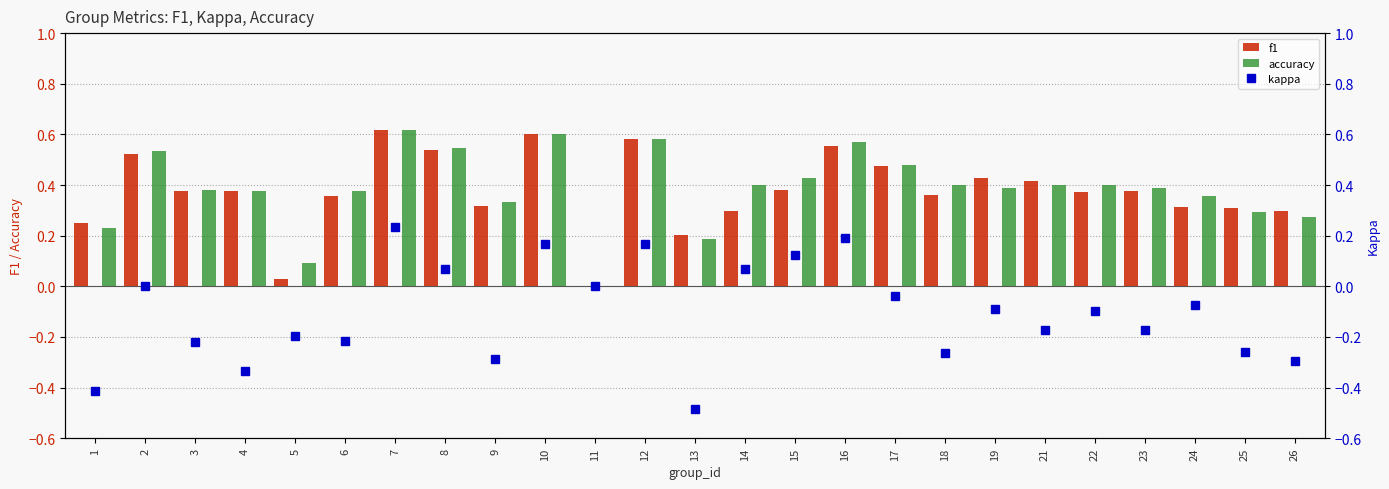

What is the sum of all f1 values?

9.4